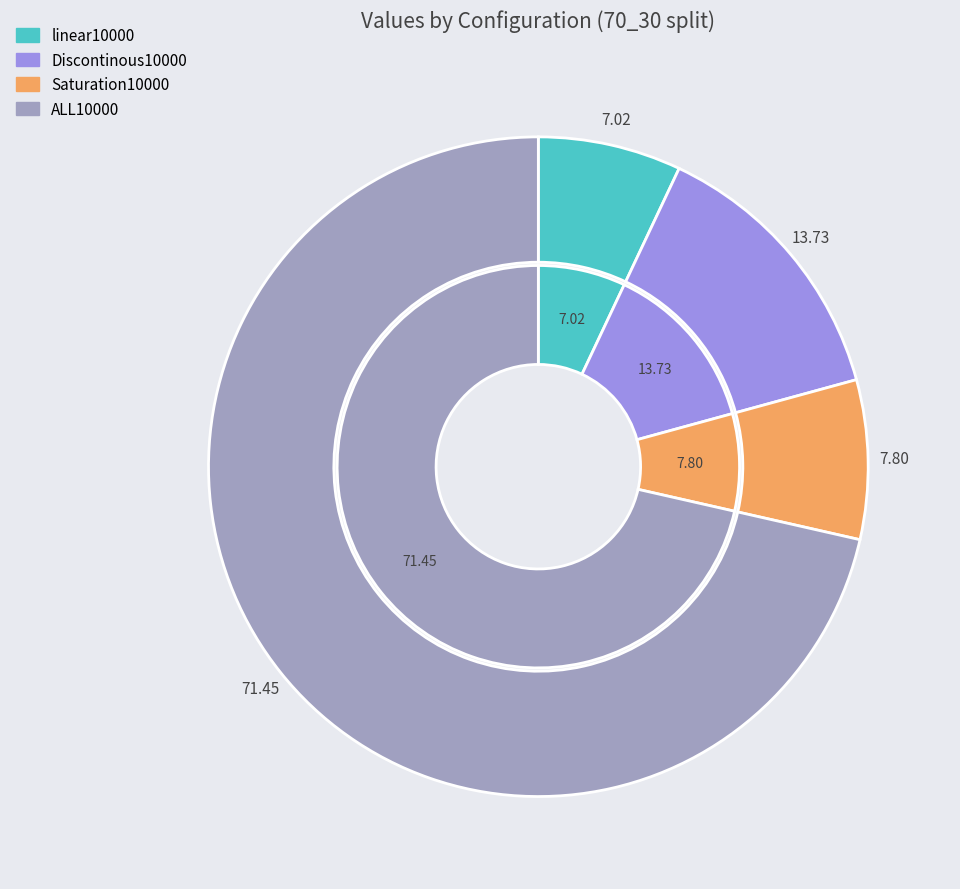

To the nearest percent, what percentage of the pie is ALL10000?

71%